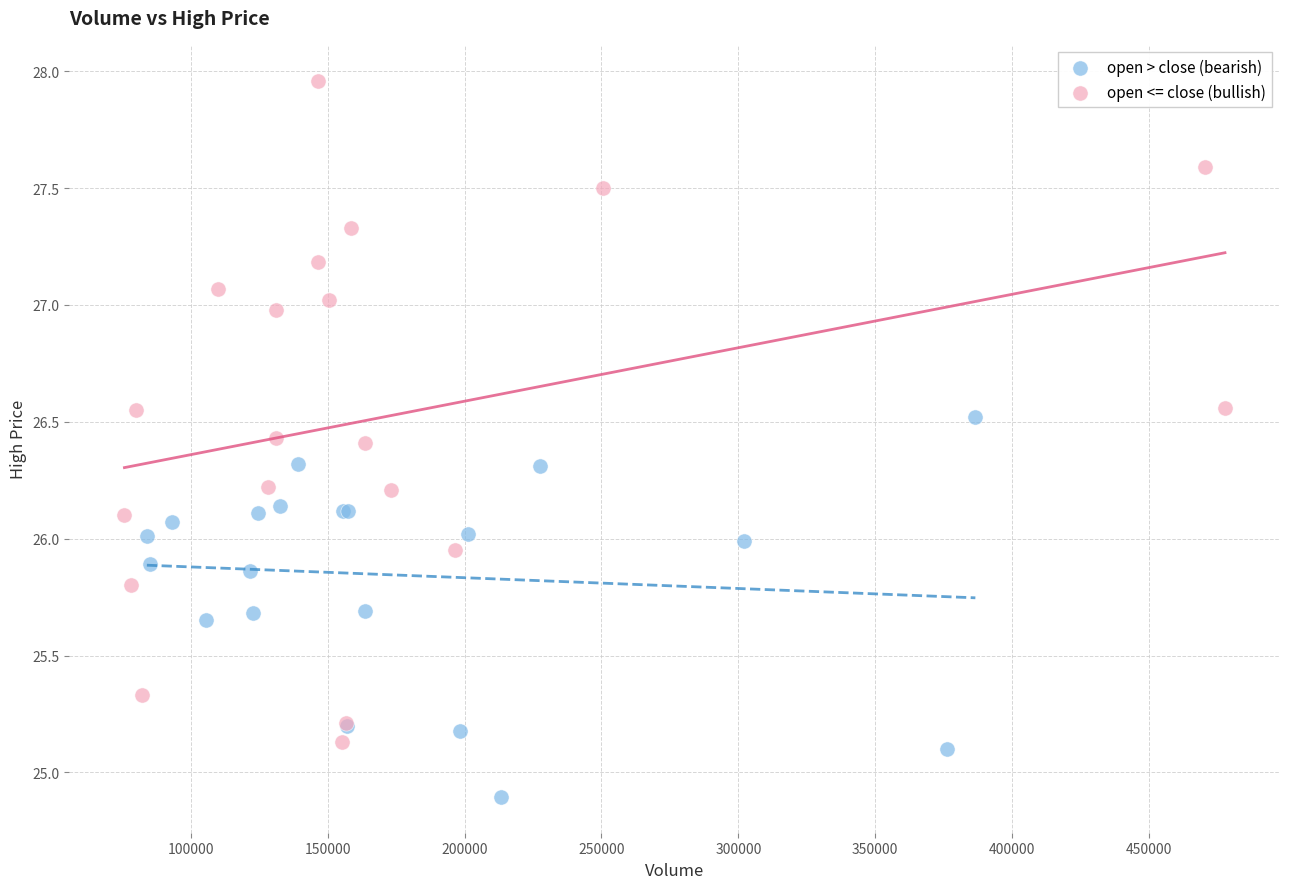

Which series has the widest spread of Y values?

open <= close (bullish)